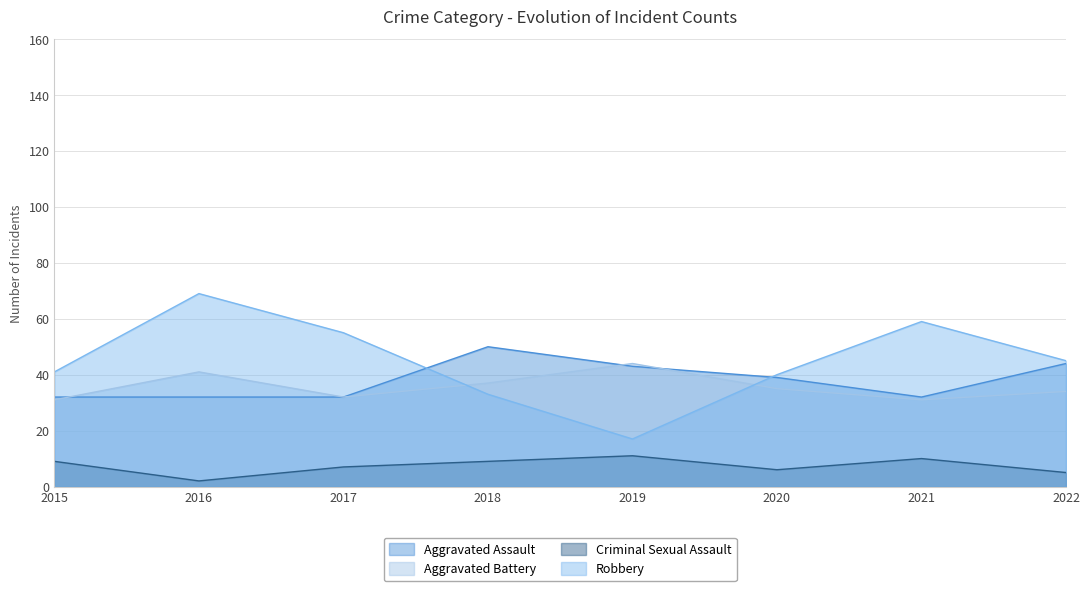

Which series has the widest spread of values?

Robbery